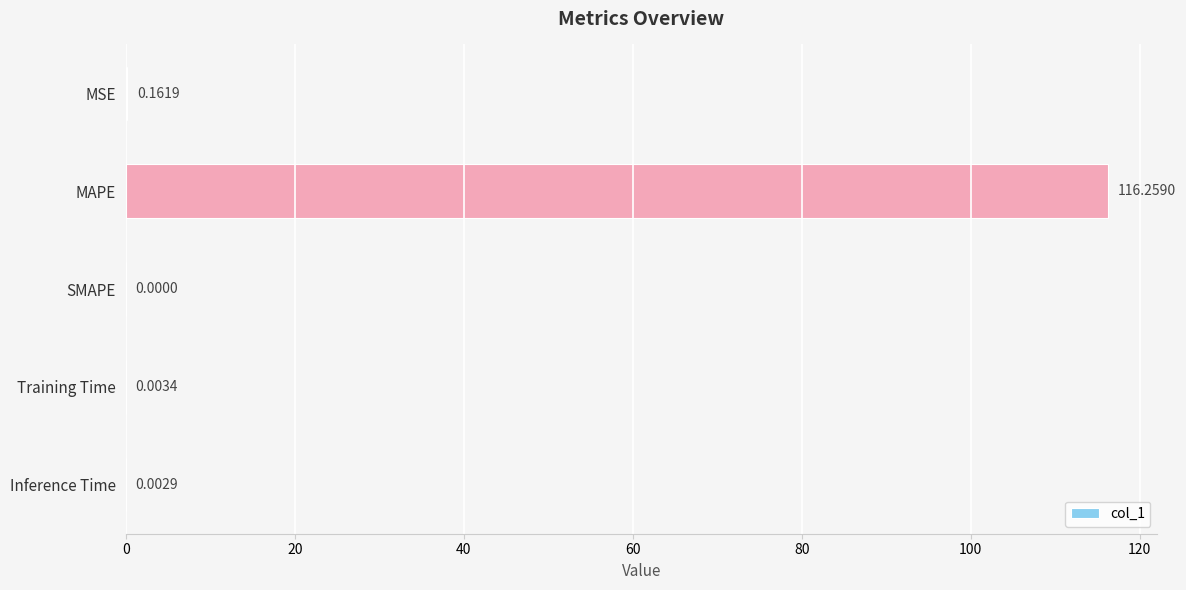

What is the sum of all values?

116.4